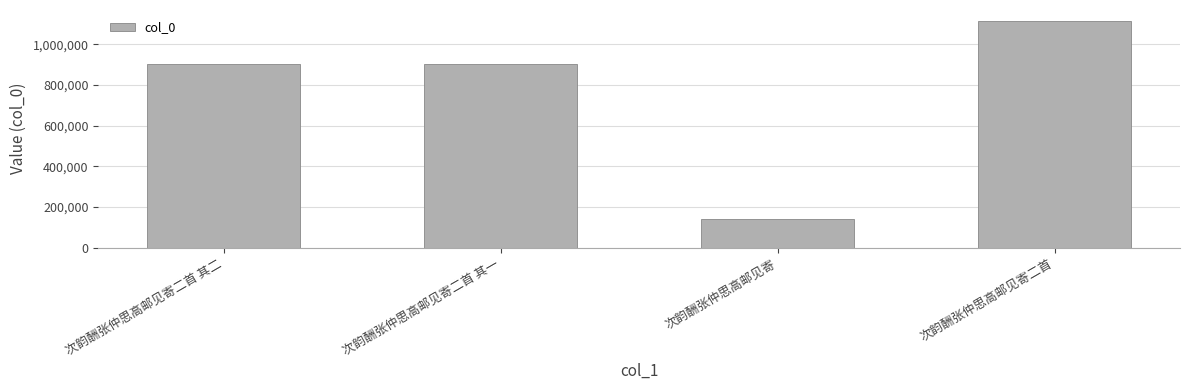

Is it true that the value at 次韵酬张仲思高邮见寄二首 is 1849813?

False